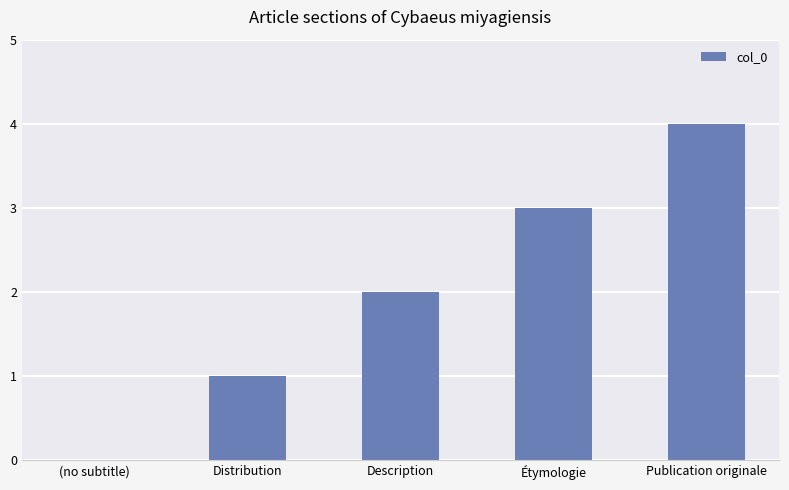

Is it true that the value at Étymologie is 2?

False